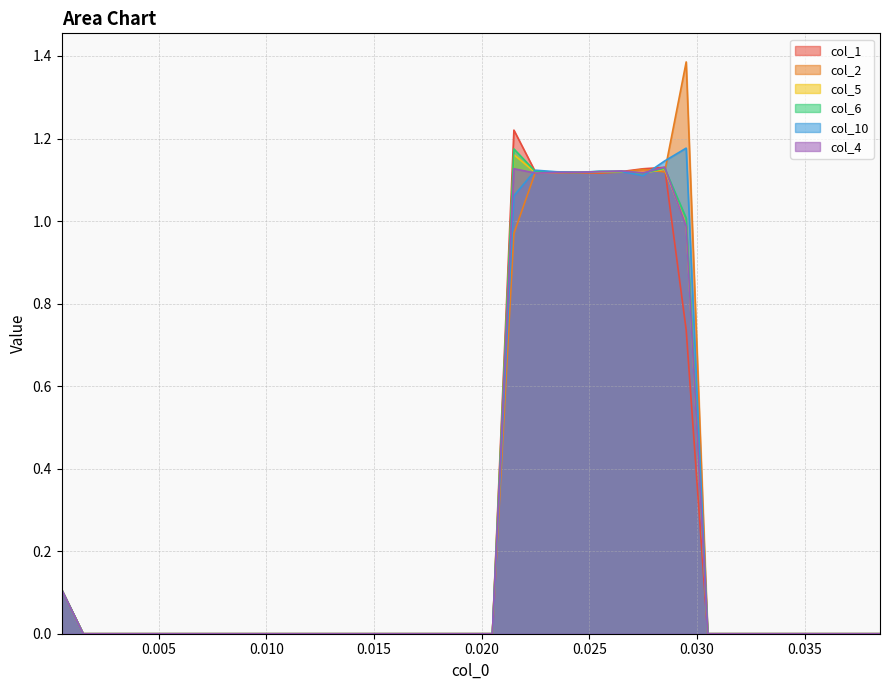

How many lines are shown in the chart?

6